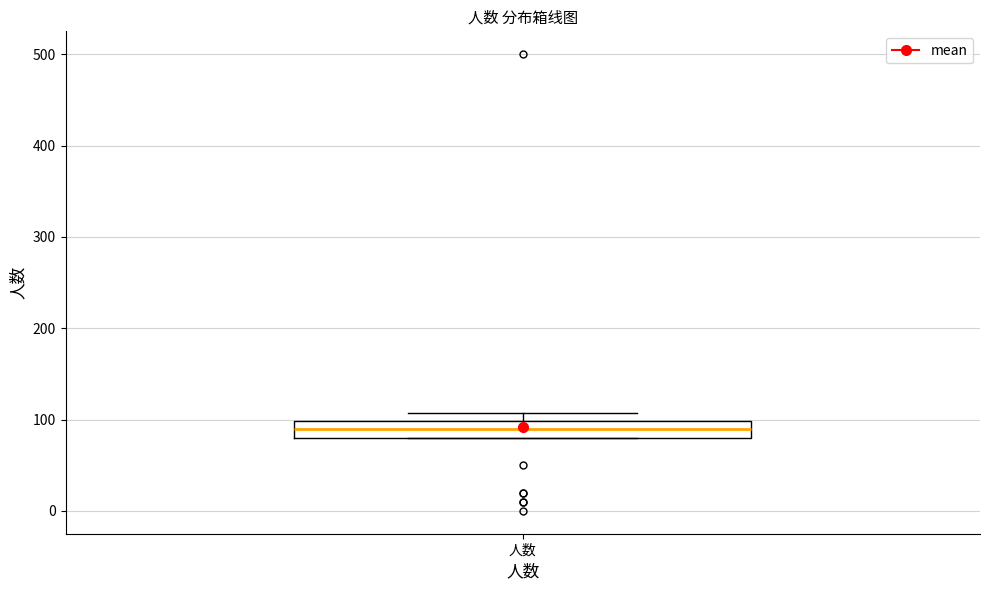

Read this box plot against the y-axis: the position of the median line, the range covered by the box, and the ends of both whiskers. The values are not printed on the chart, so give them approximately, as read against the axis.

median 90, box 80 to 100, whiskers 80 to 110